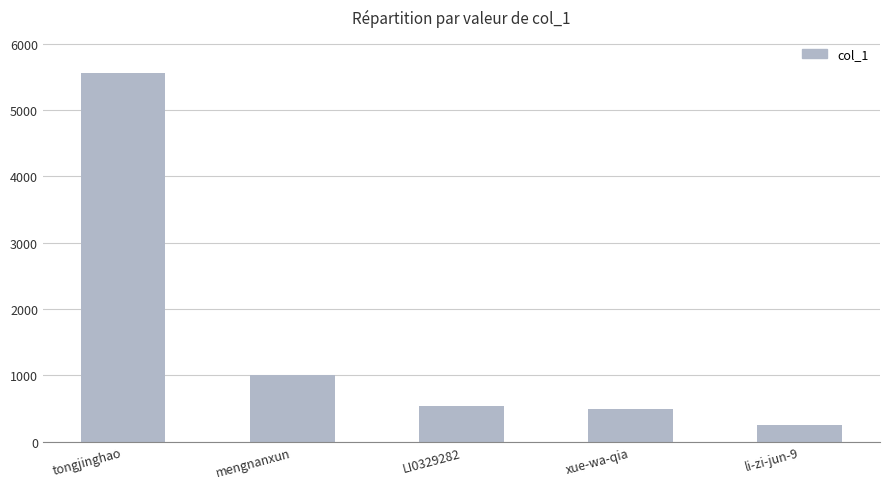

Which has a higher value, xue-wa-qia or tongjinghao?

tongjinghao